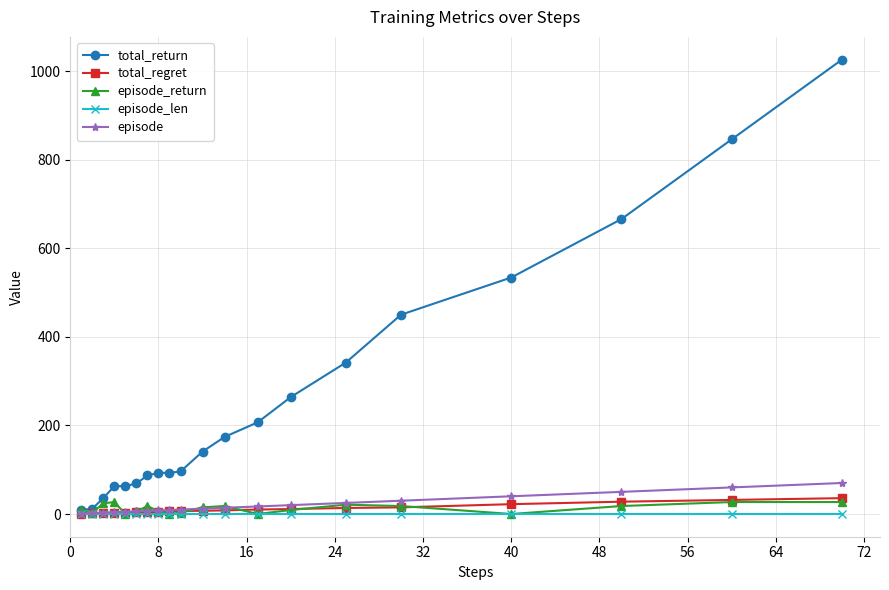

Which series has the largest range (max minus min)?

total_return